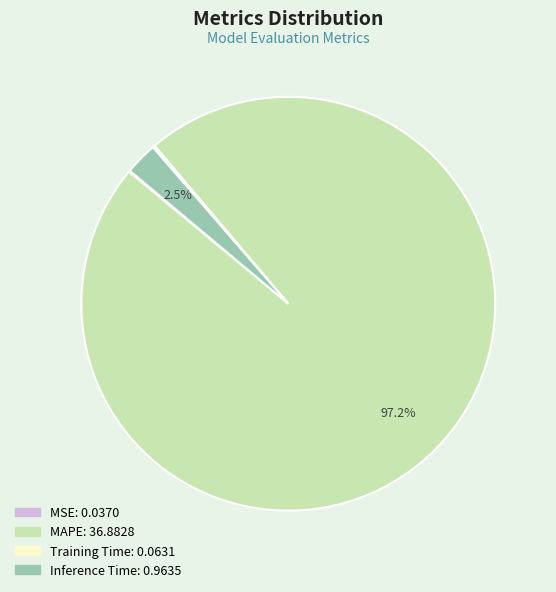

Is the sum of MAPE and Inference Time greater than half?

Yes